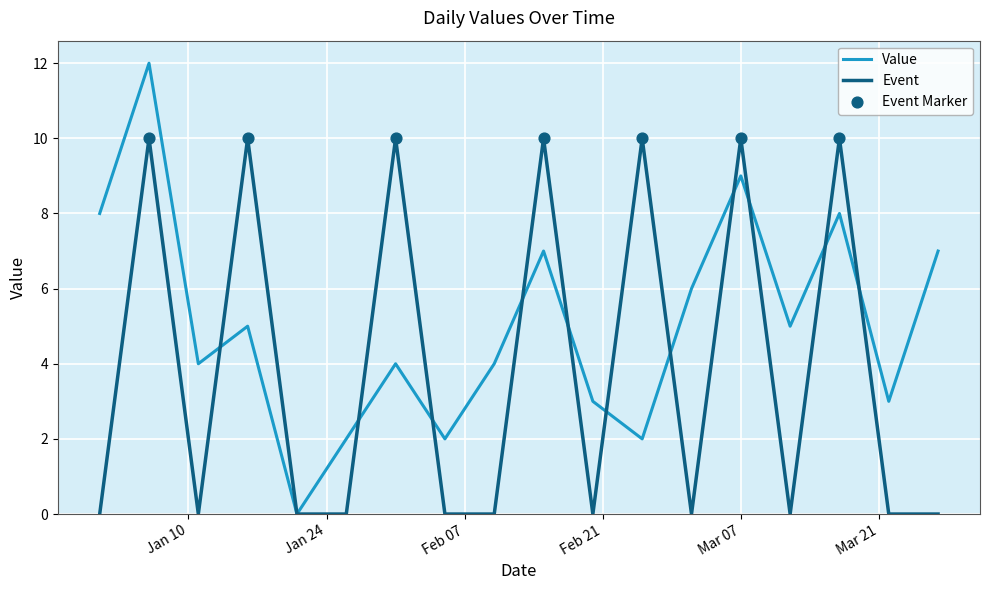

List the series in order of their overall mean, lowest first.

Event, Value